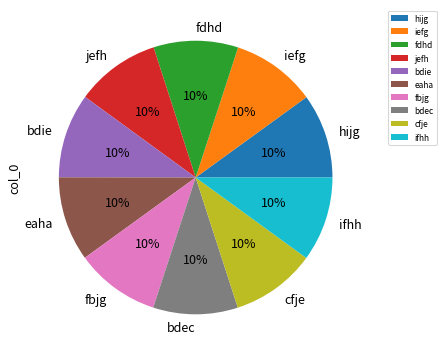

What percentage is the fbjg slice, to the nearest percent?

10%